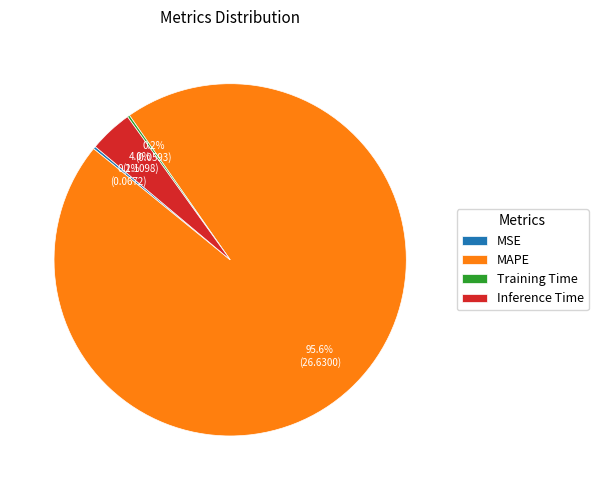

The MAPE slice represents 81% of the pie. True or false?

False